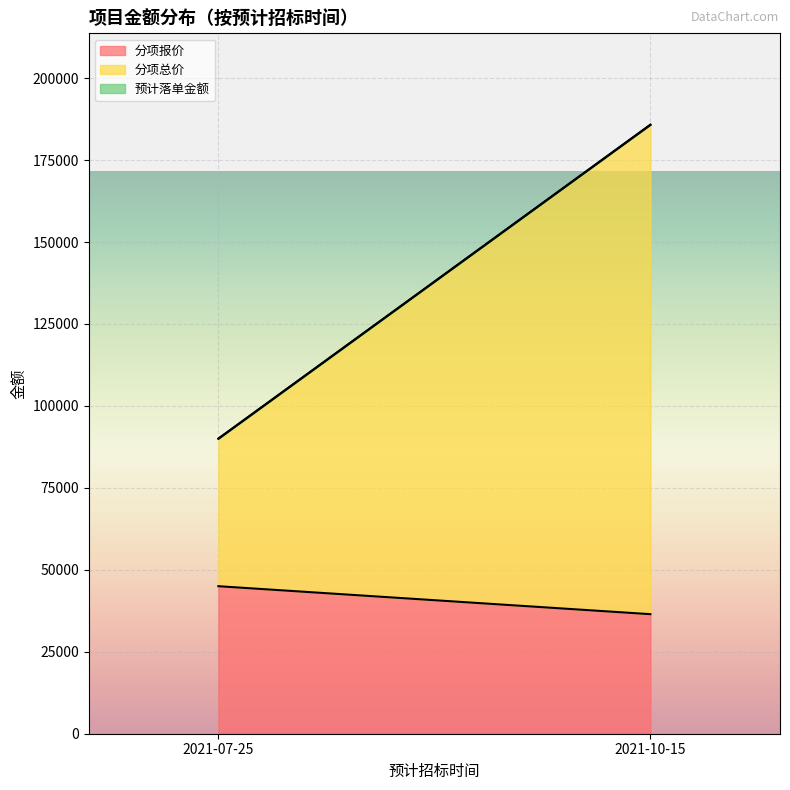

The value of 分项报价 at 2021-07-25 is 31442. True or false?

False